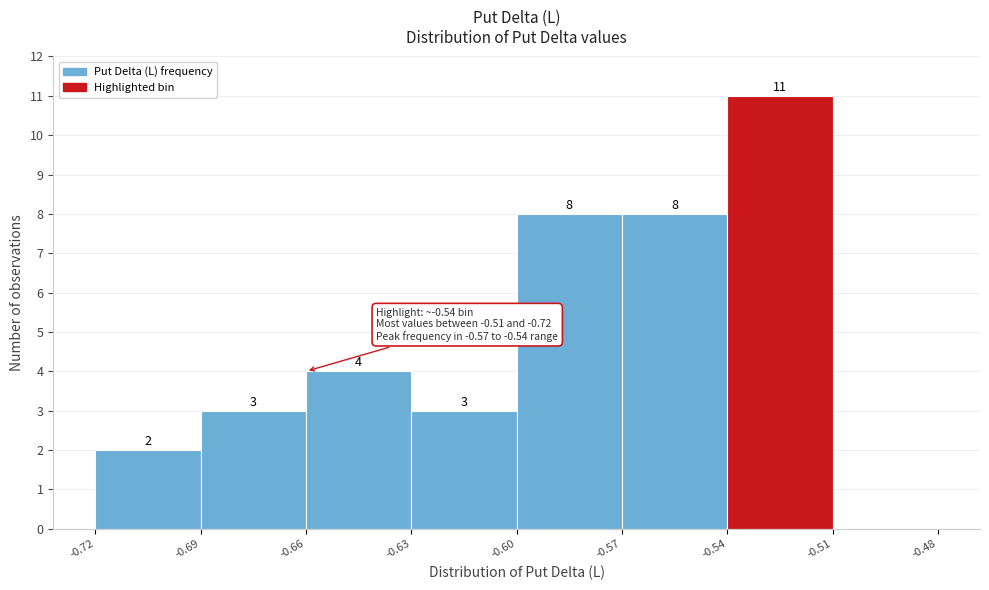

Over which range of the x-axis is the bar tallest?

-0.54 to -0.51